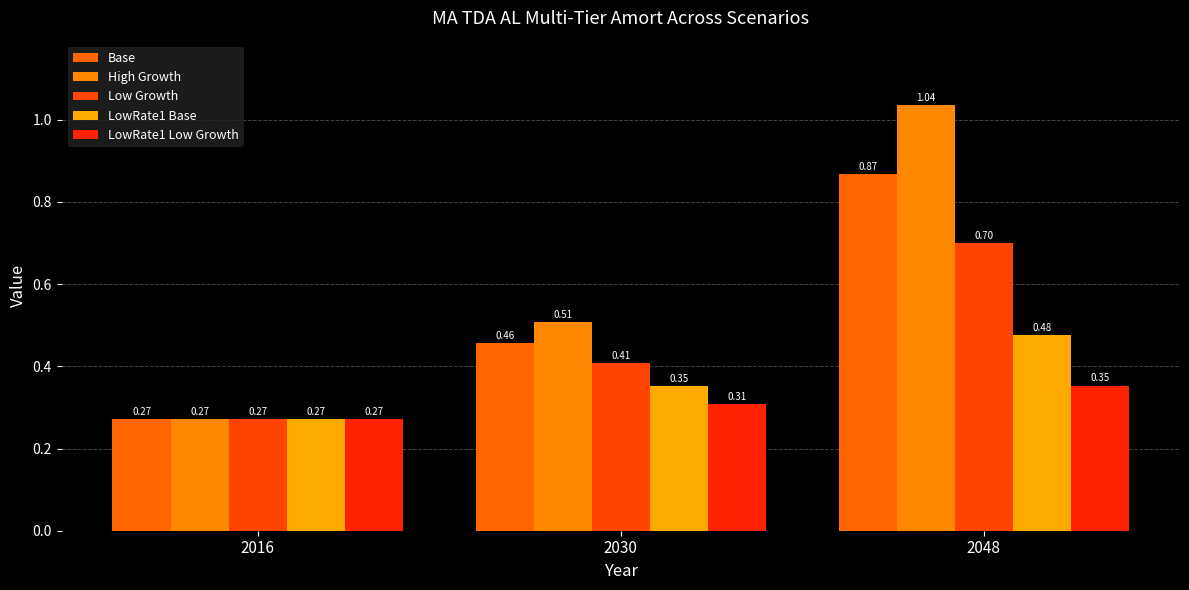

Reading left to right, extract all data points from this chart.

Base: 0.3	0.5	0.9
High Growth: 0.3	0.5	1.0
Low Growth: 0.3	0.4	0.7
LowRate1 Base: 0.3	0.4	0.5
LowRate1 Low Growth: 0.3	0.3	0.4